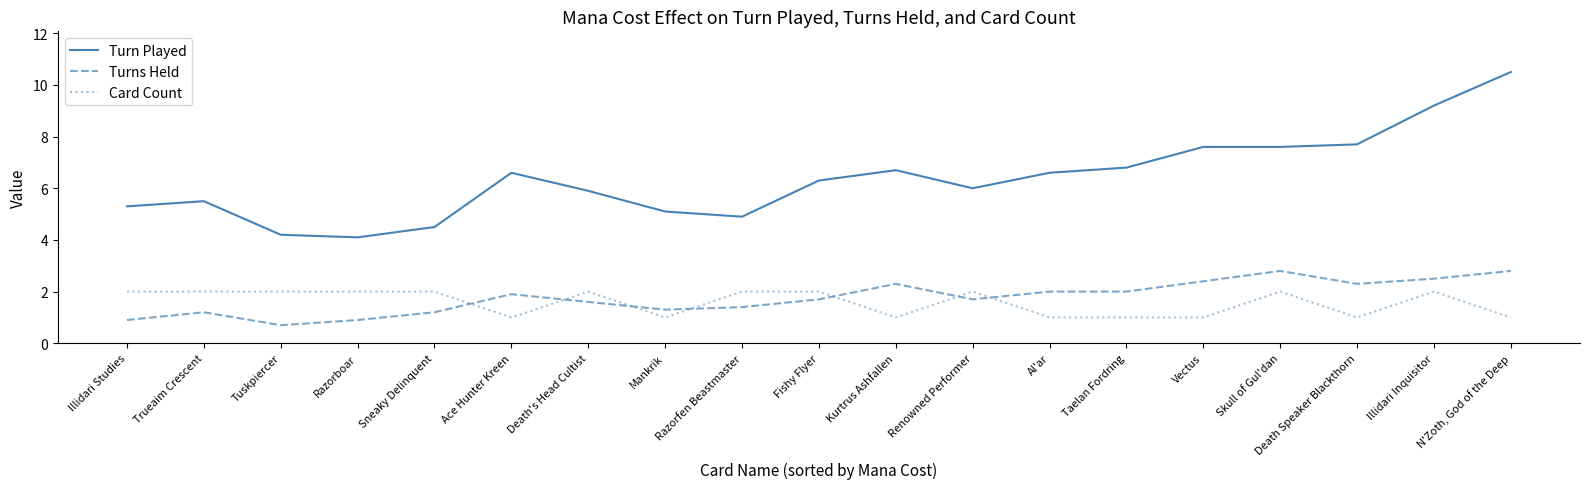

Reading left to right, list all the values displayed in this chart.

Turn Played: 5.3	5.5	4.2	4.1	4.5	6.6	5.9	5.1	4.9	6.3	6.7	6.0	6.6	6.8	7.6	7.6	7.7	9.2	10.5
Turns Held: 0.9	1.2	0.7	0.9	1.2	1.9	1.6	1.3	1.4	1.7	2.3	1.7	2.0	2.0	2.4	2.8	2.3	2.5	2.8
Card Count: 2.0	2.0	2.0	2.0	2.0	1.0	2.0	1.0	2.0	2.0	1.0	2.0	1.0	1.0	1.0	2.0	1.0	2.0	1.0